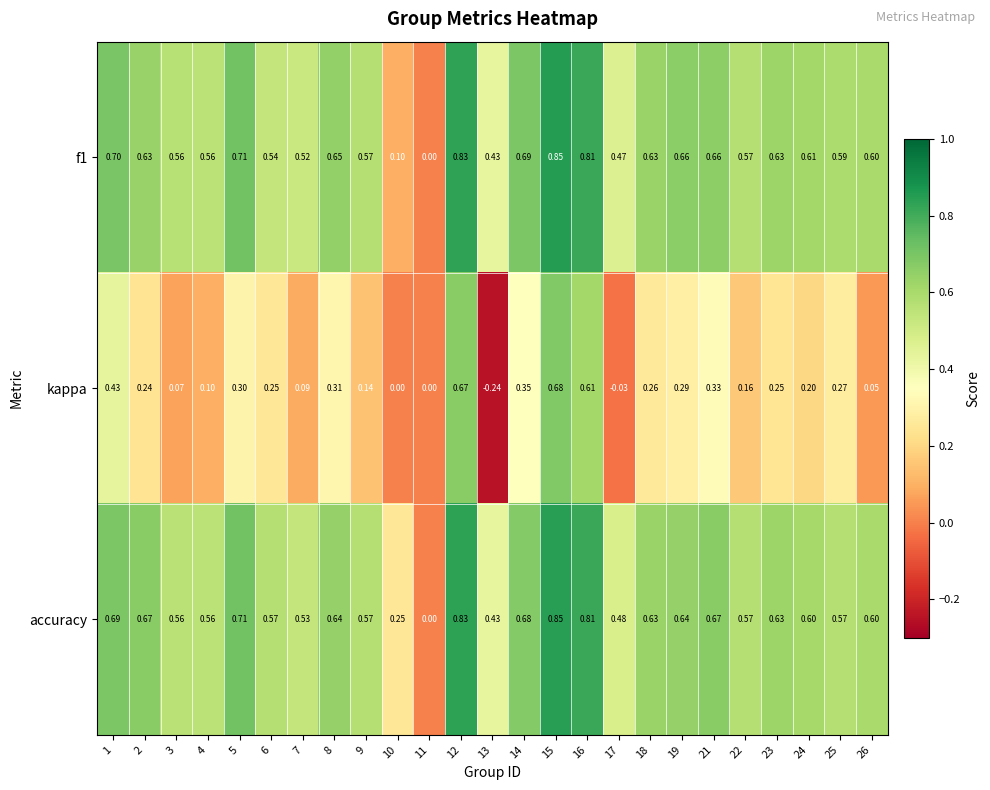

Count the number of categories in the chart.

25